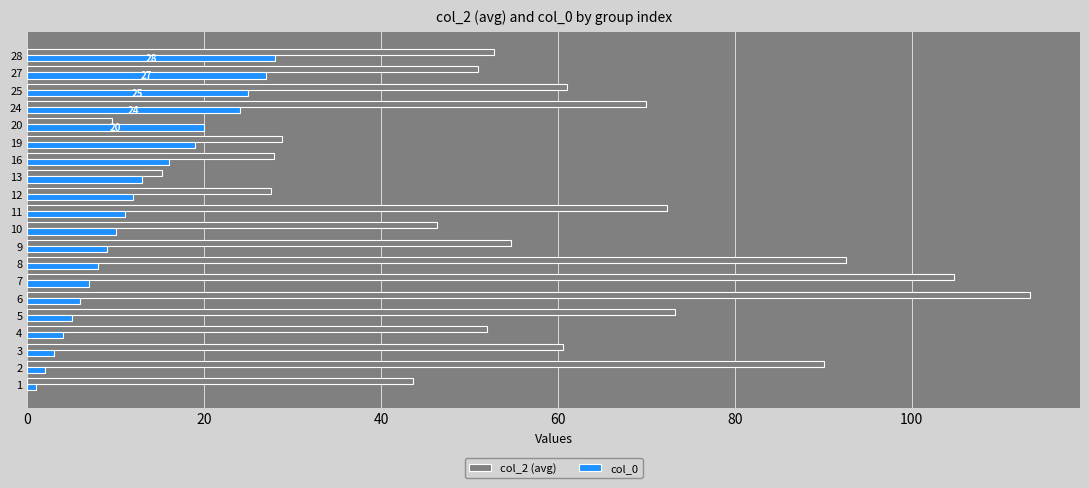

What value does the col_0 series have at 10?

10.0